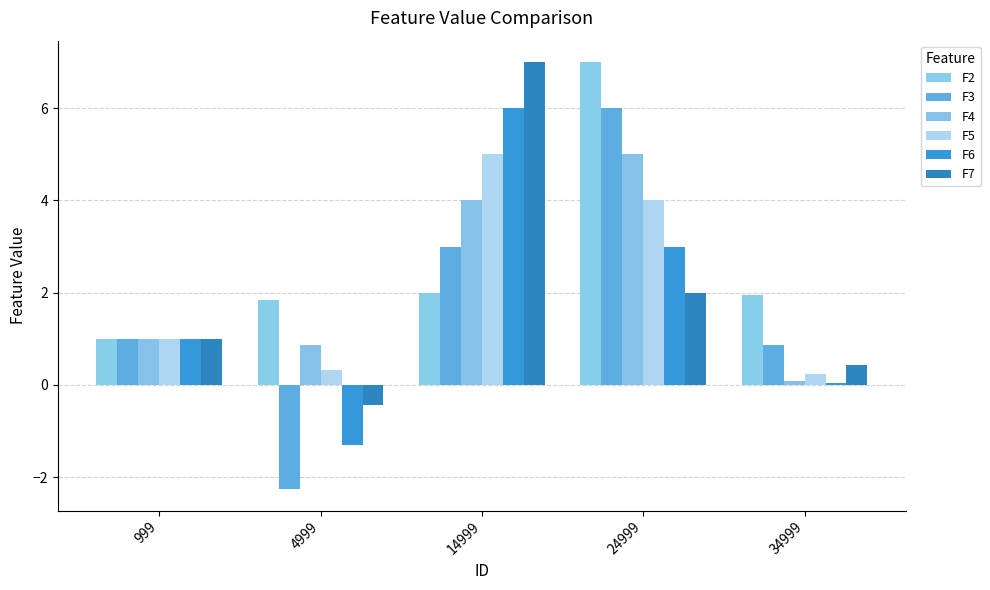

How many positive values does the F6 series have?

4